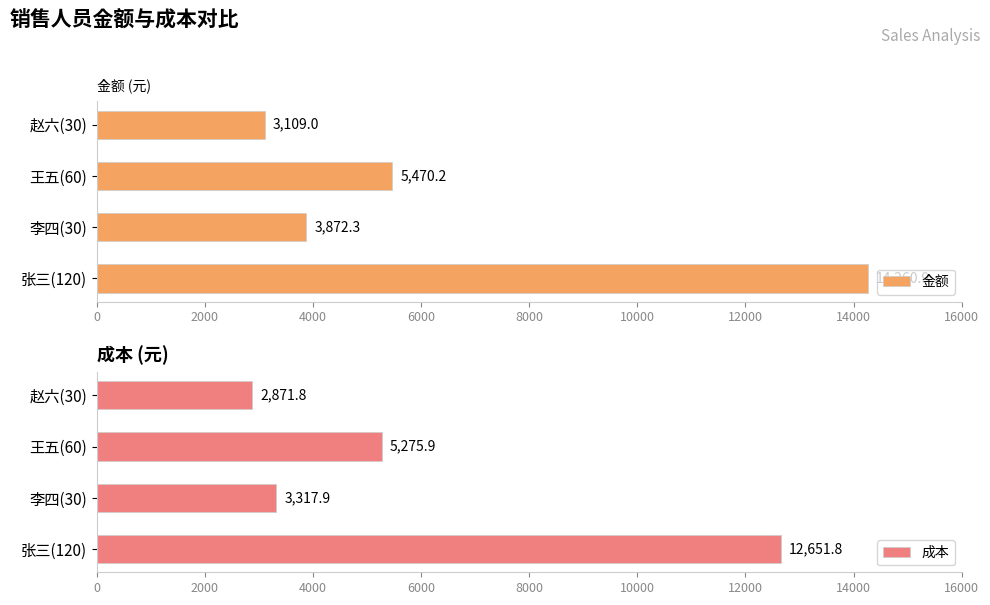

Which series has the widest spread of values?

金额